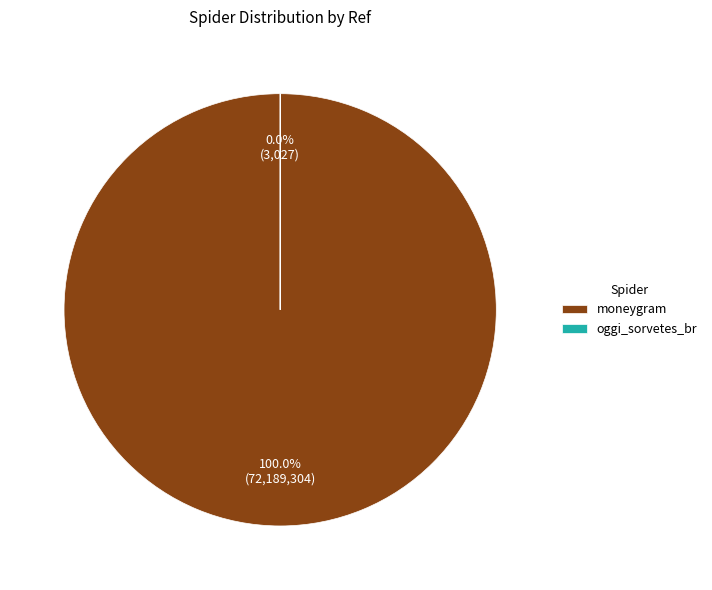

Is it true that moneygram is 100% of the pie?

True